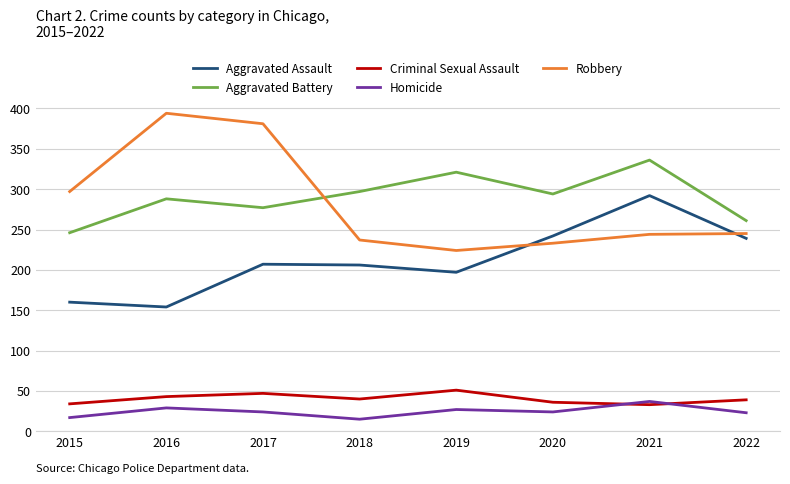

What are all the series names shown in the legend?

Aggravated Assault, Aggravated Battery, Criminal Sexual Assault, Homicide, Robbery